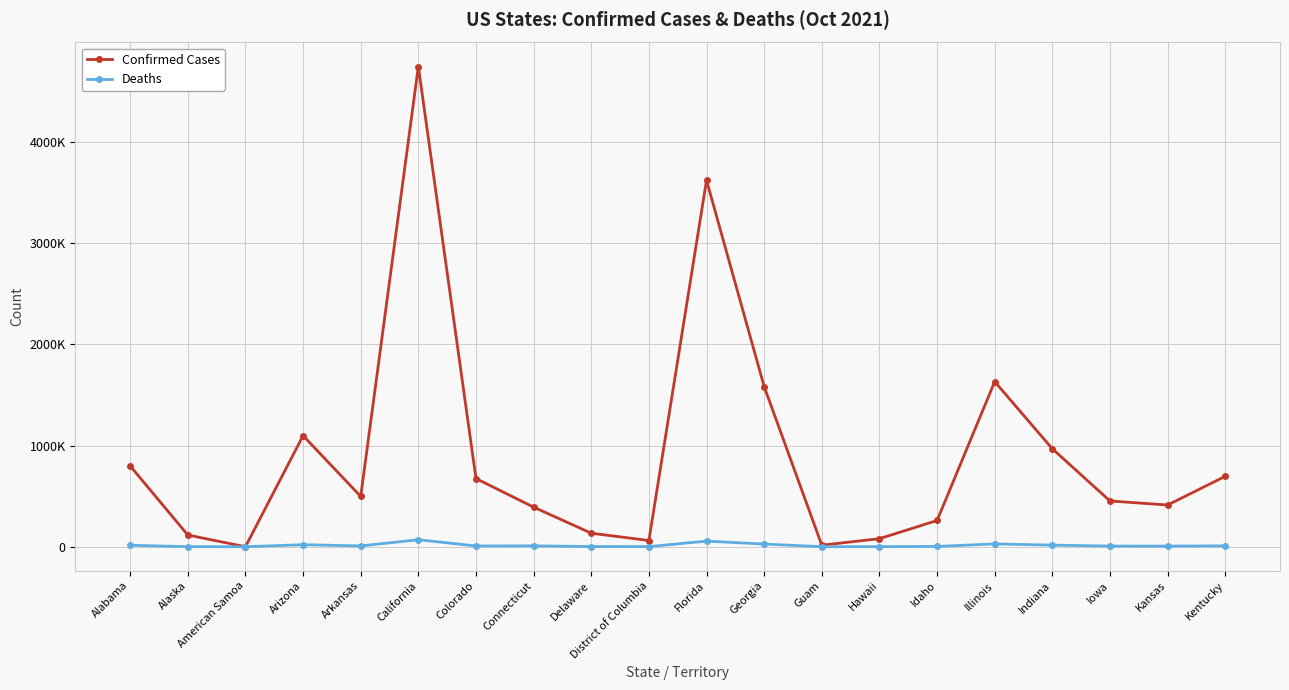

What is the label of the 5th point from the left?

Arkansas